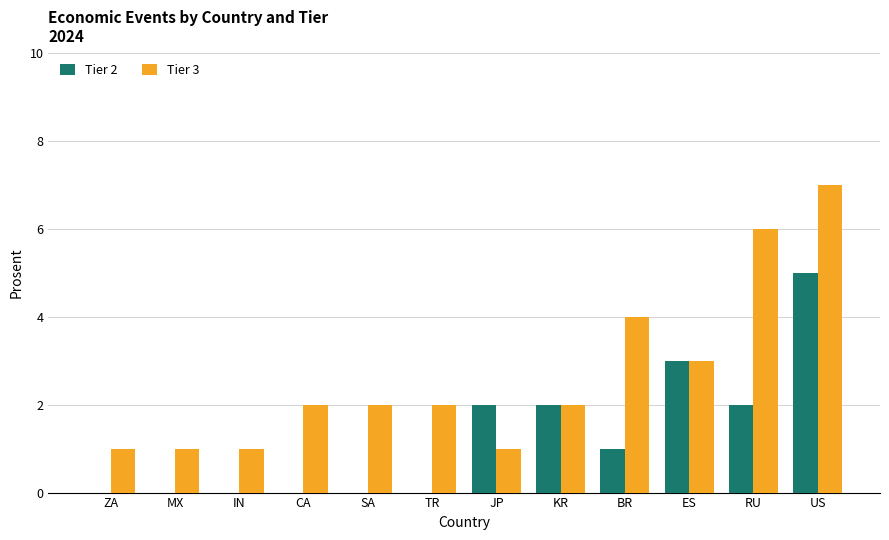

Between IN and RU, which series saw the biggest shift?

Tier 3